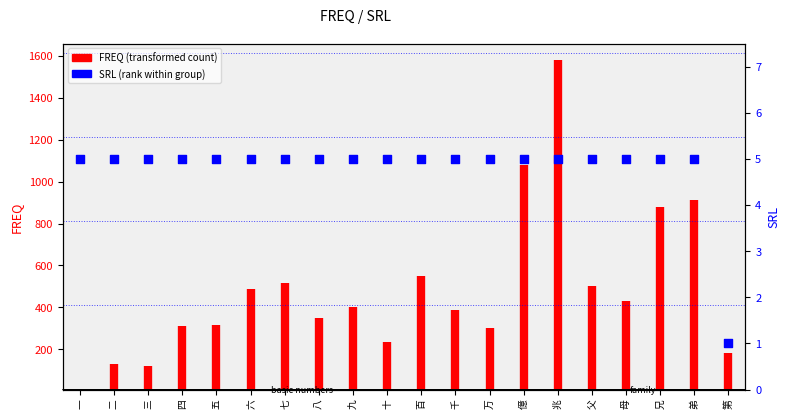

Approximately how many times larger is the value at 千 compared to 六?

1.0